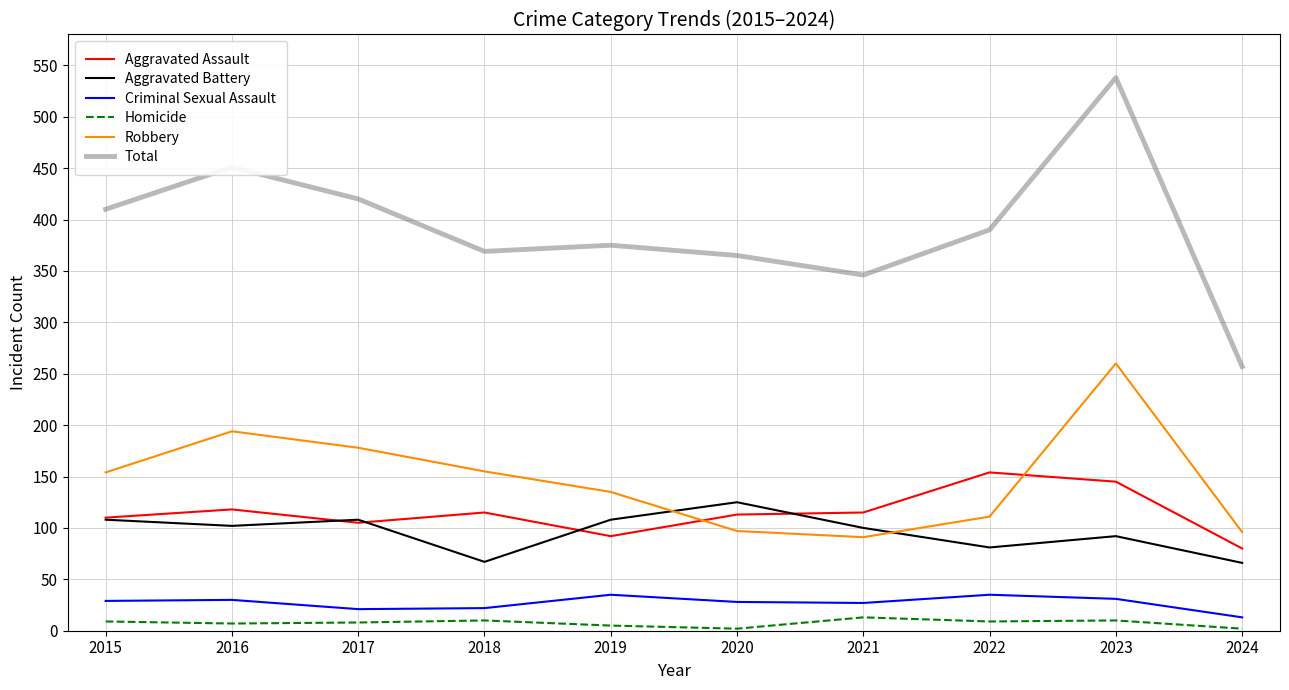

Is the value of Homicide at 2018 greater than the value of Total at 2016?

No